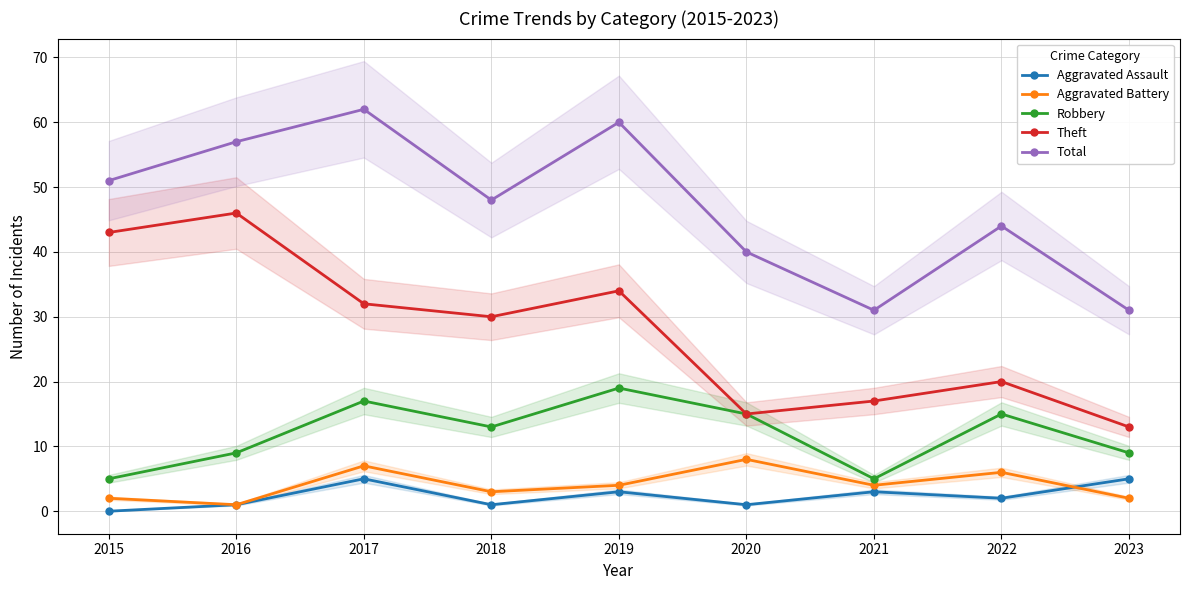

Rank the categories by Aggravated Battery value from lowest to highest.

2016, 2015, 2023, 2018, 2019, 2021, 2022, 2017, 2020